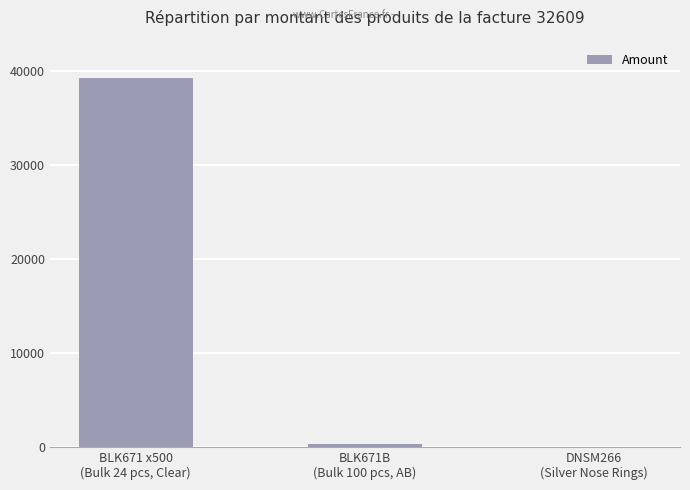

Where is the data nearest to the value 19621?

BLK671B
(Bulk 100 pcs, AB)